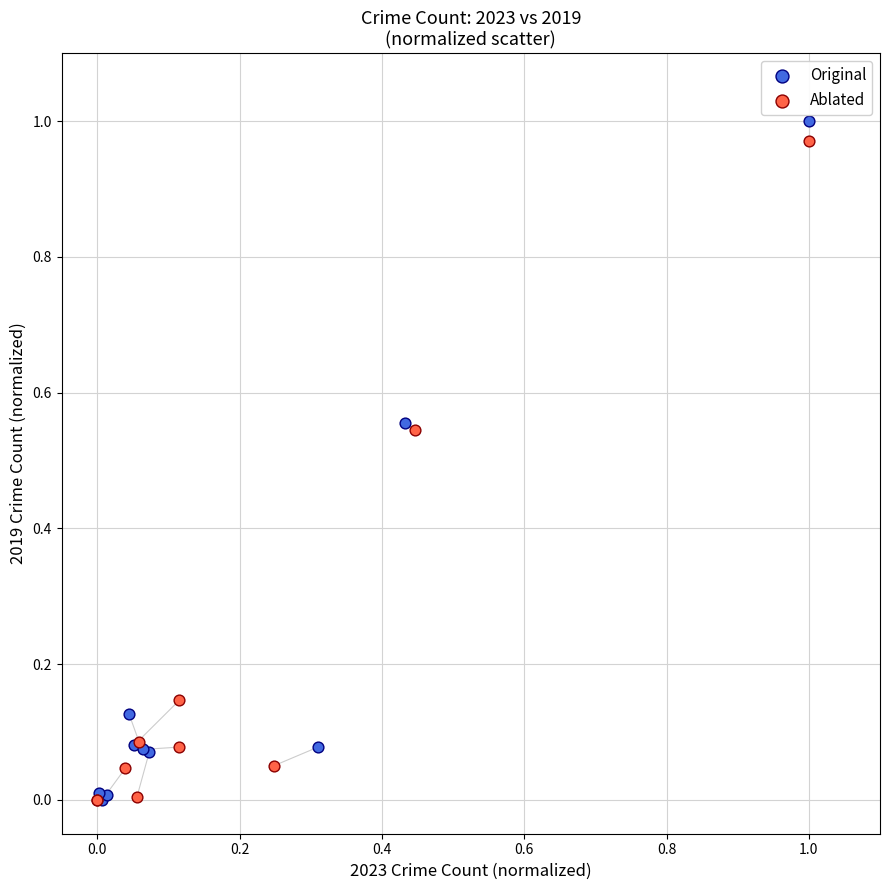

Which series has the widest spread of Y values?

Original